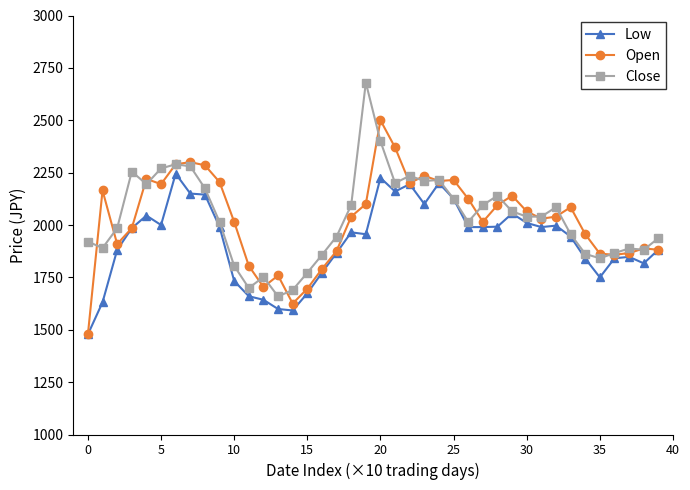

True or false: Open has more than 1 points higher than both neighbors.

True